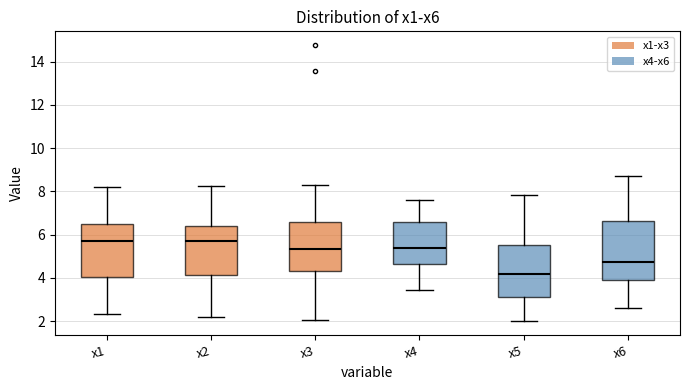

Where does the lower whisker of the box for x6 end on the y-axis? The values are not printed on the chart, so give them approximately, as read against the axis.

2.6